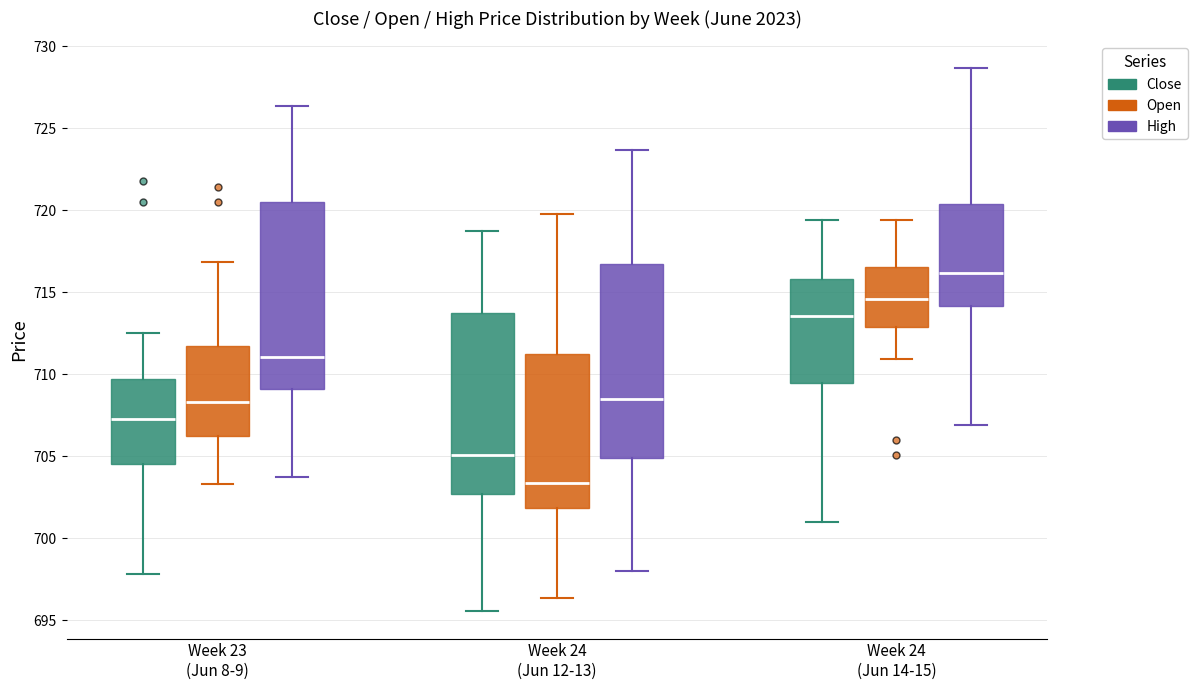

Reading left to right, read every box against the y-axis: the position of its median line, the range the box covers, and the ends of its whiskers. The values are not printed on the chart, so give them approximately, as read against the axis.

Week 23 (Jun 8-9) (Close): median 707.5, box 704.5 to 709.5, whiskers 698.0 to 712.5
Week 23 (Jun 8-9) (Open): median 708.5, box 706.0 to 711.5, whiskers 703.5 to 717.0
Week 23 (Jun 8-9) (High): median 711.0, box 709.0 to 720.5, whiskers 704.0 to 726.5
Week 24 (Jun 12-13) (Close): median 705.0, box 702.5 to 713.5, whiskers 695.5 to 719.0
Week 24 (Jun 12-13) (Open): median 703.5, box 702.0 to 711.0, whiskers 696.5 to 720.0
Week 24 (Jun 12-13) (High): median 708.5, box 705.0 to 717.0, whiskers 698.0 to 723.5
Week 24 (Jun 14-15) (Close): median 713.5, box 709.5 to 716.0, whiskers 701.0 to 719.5
Week 24 (Jun 14-15) (Open): median 714.5, box 713.0 to 716.5, whiskers 711.0 to 719.5
Week 24 (Jun 14-15) (High): median 716.0, box 714.0 to 720.5, whiskers 707.0 to 728.5